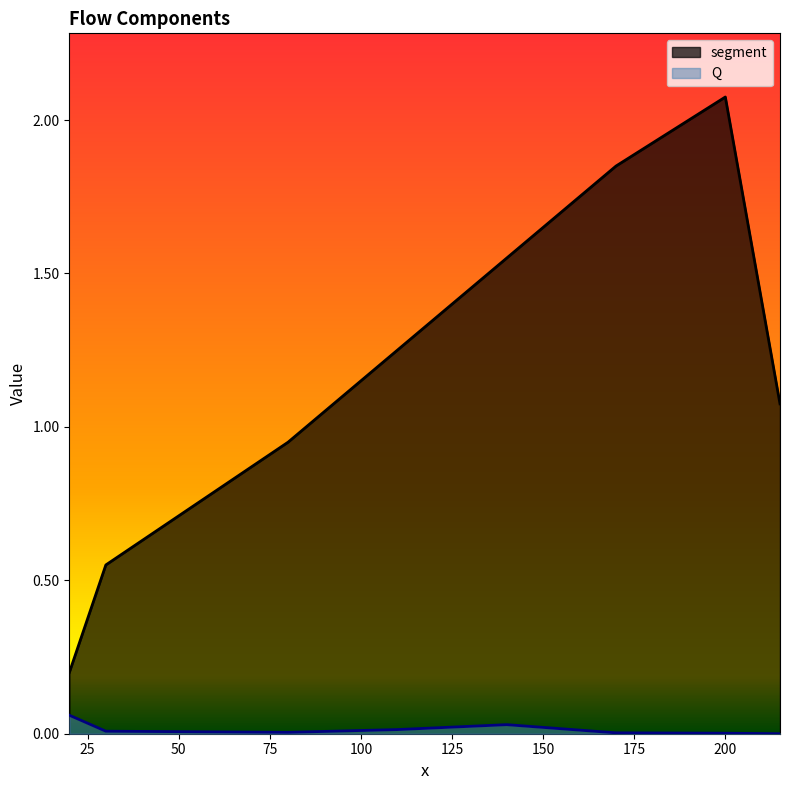

True or false: Q and segment cross at least once.

False